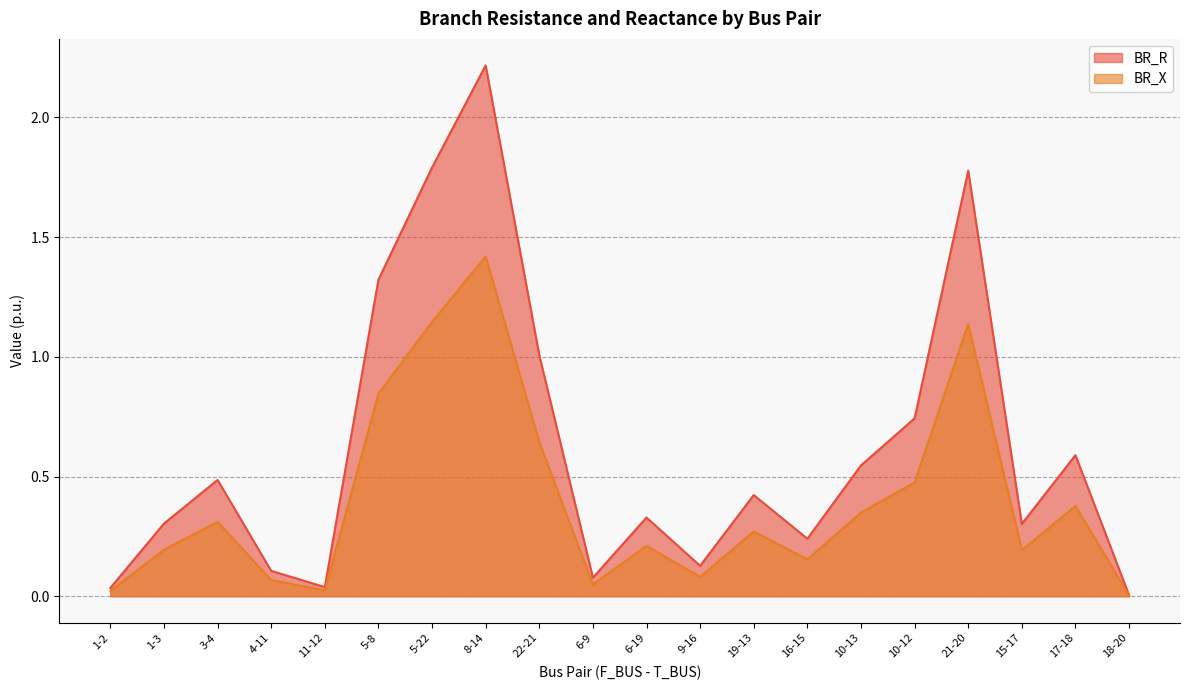

True or false: BR_X and BR_R cross at least once.

False